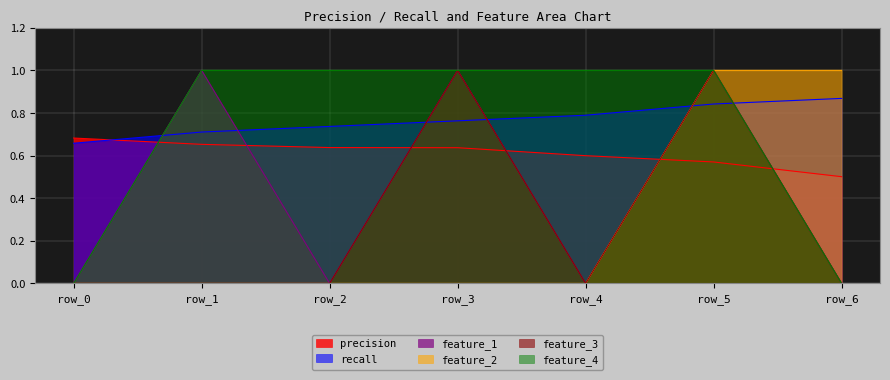

What is the sum of the feature_3 values at row_0 and row_5?

1.0